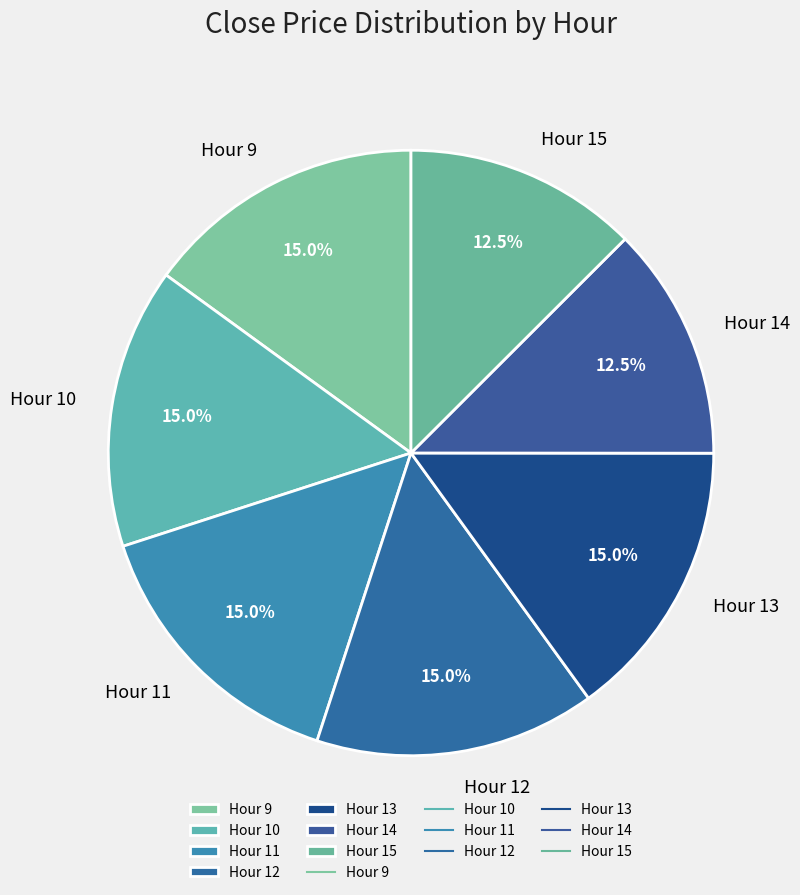

Is there any slice that represents more than half of the pie?

No